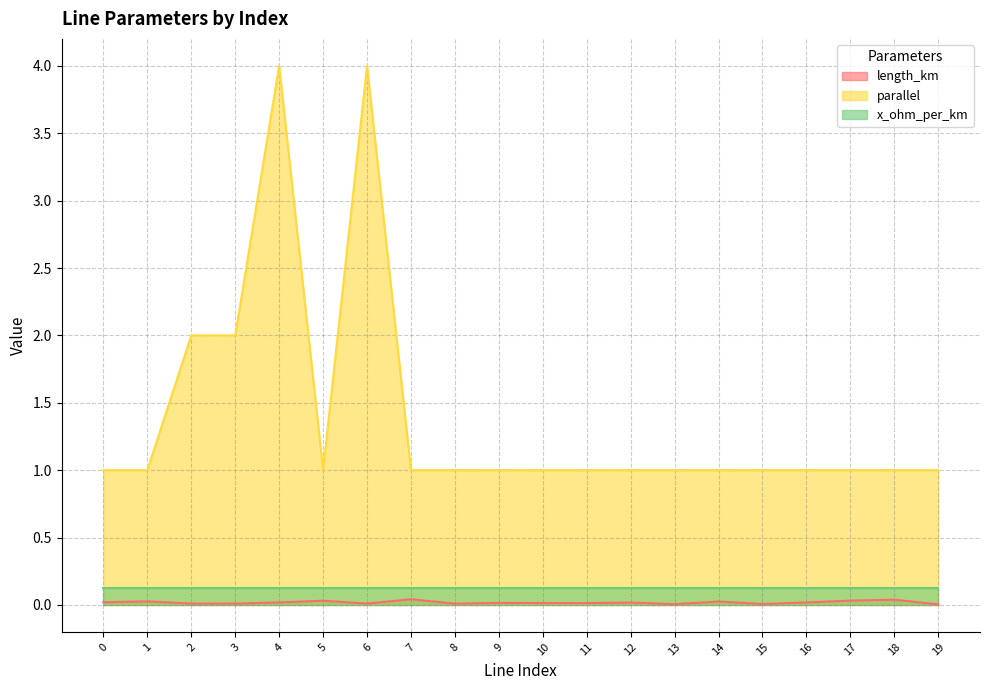

True or false: parallel and x_ohm_per_km intersect in this chart.

False